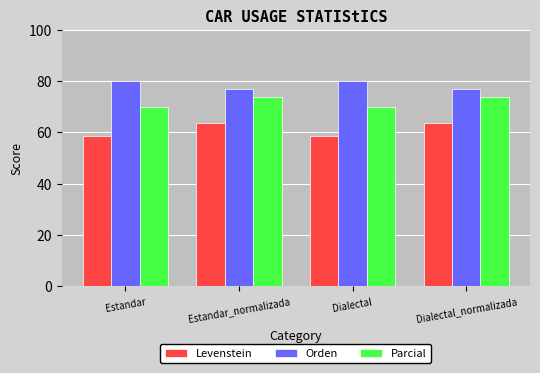

Does the chart contain stacked bars?

No